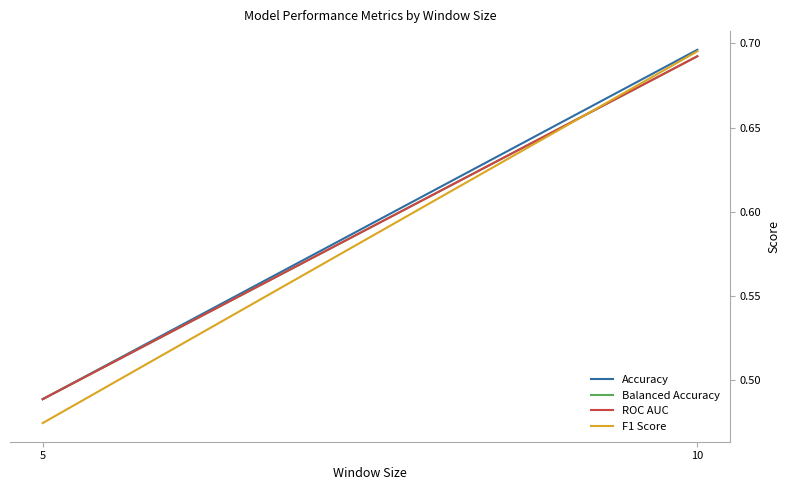

At how many categories does at least one series exceed 0?

2